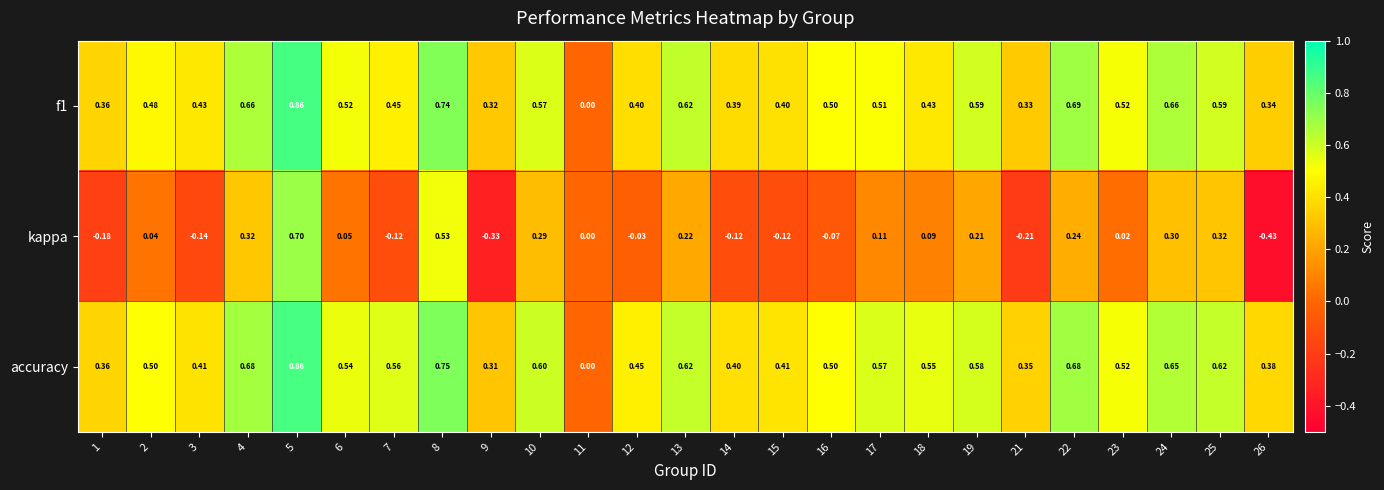

Which series has the widest spread of values?

kappa